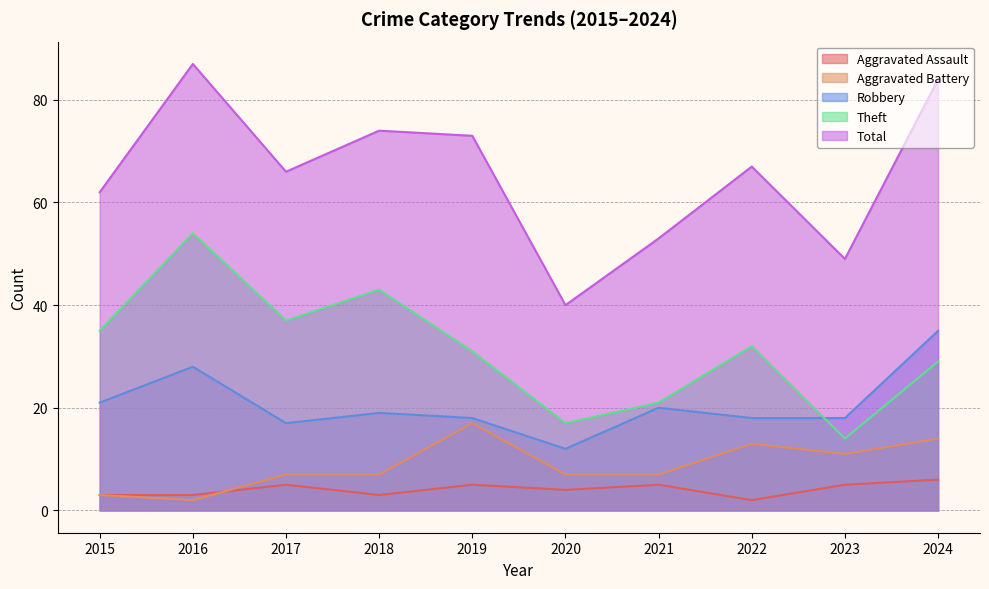

How many series are shown in this chart?

5